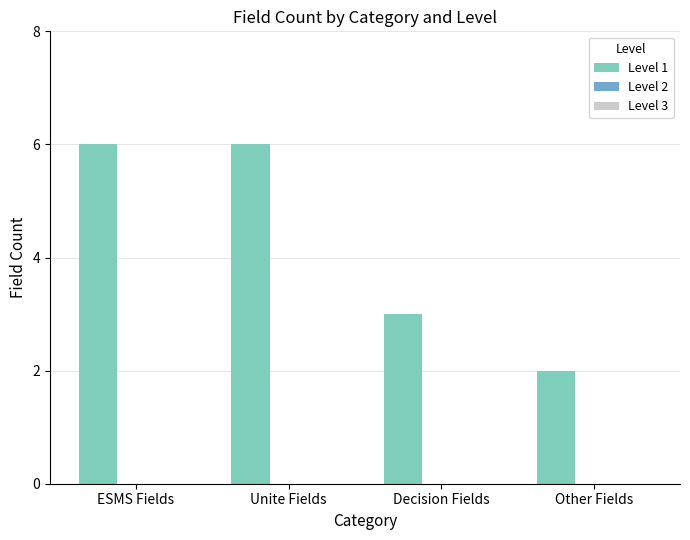

What is the sum of all values?

17